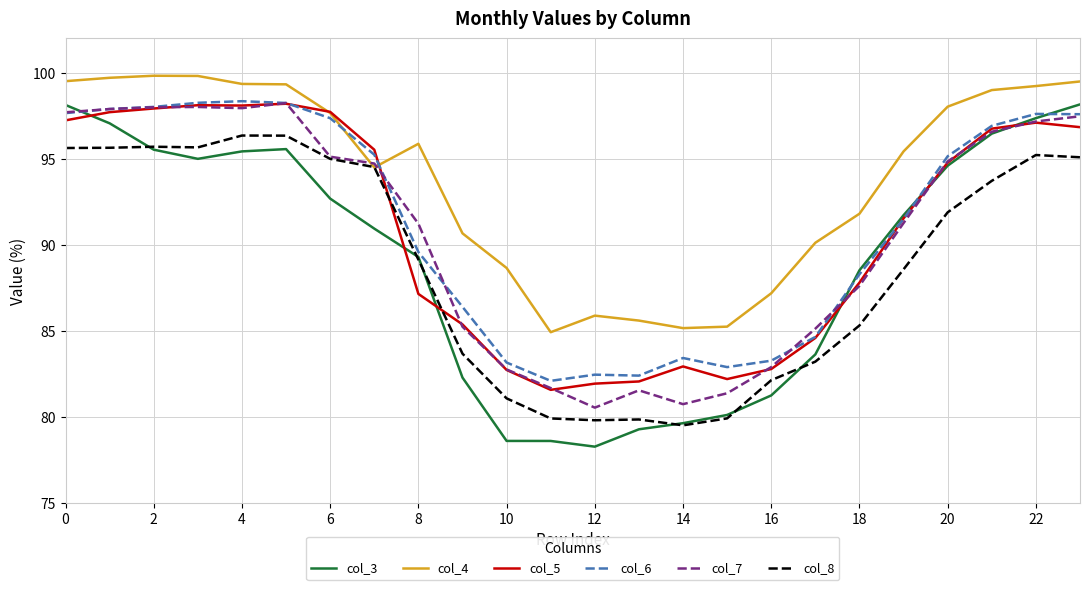

True or false: col_3 and col_4 cross at least once.

False